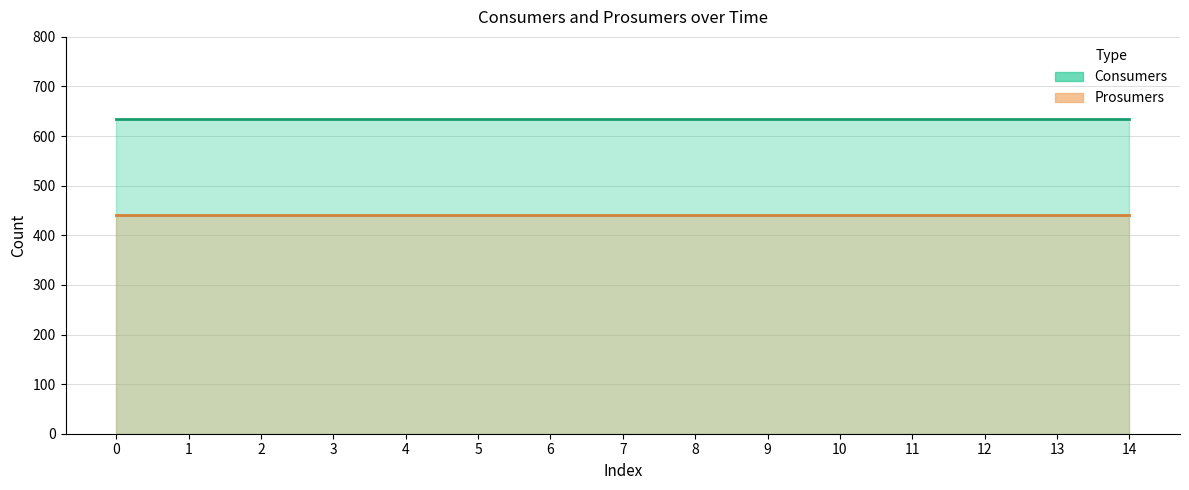

Between 2 and 14, which is larger?

2